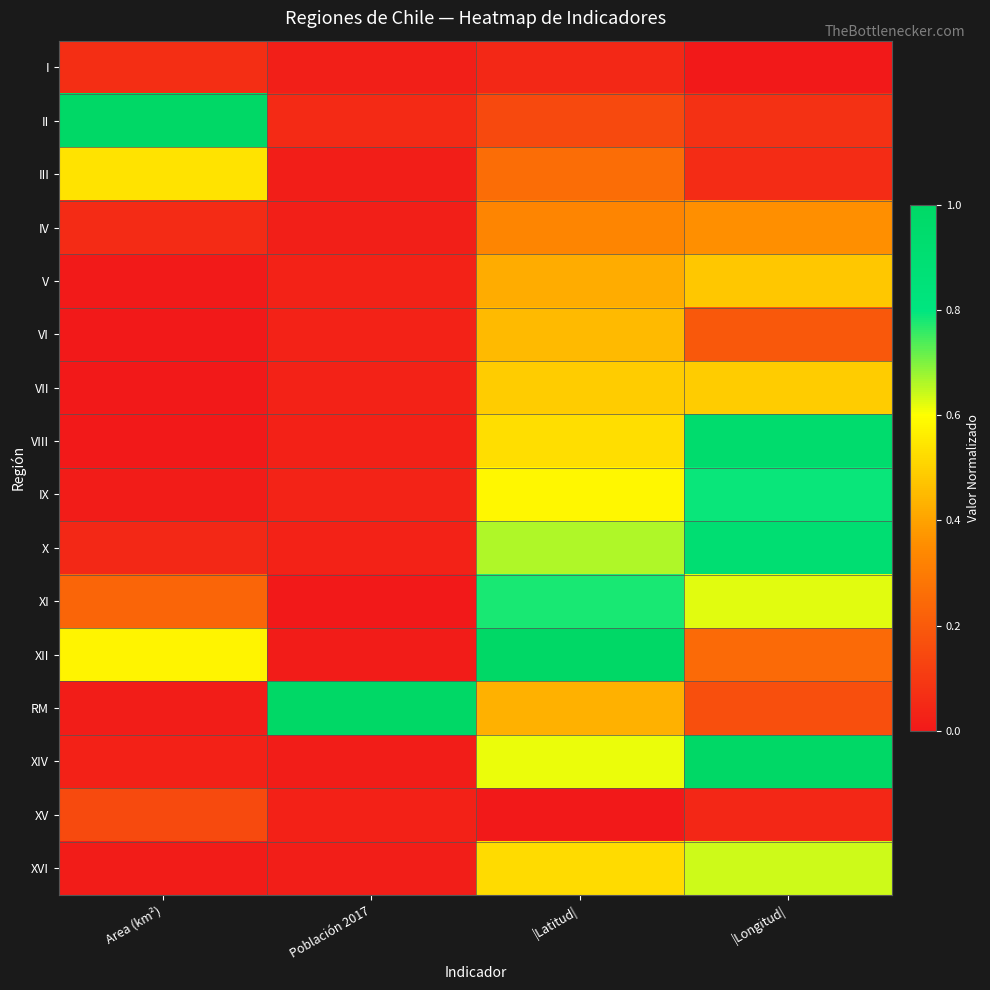

Reading left to right, extract all data points from this chart.

I: Area (km²)=0.1	Población 2017=0.0	|Latitud|=0.0	|Longitud|=0.0
II: Area (km²)=1.0	Población 2017=0.1	|Latitud|=0.1	|Longitud|=0.1
III: Area (km²)=0.5	Población 2017=0.0	|Latitud|=0.3	|Longitud|=0.1
IV: Area (km²)=0.1	Población 2017=0.0	|Latitud|=0.3	|Longitud|=0.4
V: Area (km²)=0.0	Población 2017=0.0	|Latitud|=0.4	|Longitud|=0.5
VI: Area (km²)=0.0	Población 2017=0.0	|Latitud|=0.5	|Longitud|=0.2
VII: Area (km²)=0.0	Población 2017=0.0	|Latitud|=0.5	|Longitud|=0.5
VIII: Area (km²)=0.0	Población 2017=0.0	|Latitud|=0.5	|Longitud|=0.9
IX: Area (km²)=0.0	Población 2017=0.0	|Latitud|=0.6	|Longitud|=0.8
X: Area (km²)=0.0	Población 2017=0.0	|Latitud|=0.7	|Longitud|=0.9
XI: Area (km²)=0.2	Población 2017=0.0	|Latitud|=0.8	|Longitud|=0.6
XII: Area (km²)=0.6	Población 2017=0.0	|Latitud|=1.0	|Longitud|=0.2
RM: Area (km²)=0.0	Población 2017=1.0	|Latitud|=0.4	|Longitud|=0.2
XIV: Area (km²)=0.0	Población 2017=0.0	|Latitud|=0.6	|Longitud|=1.0
XV: Area (km²)=0.2	Población 2017=0.0	|Latitud|=0.0	|Longitud|=0.0
XVI: Area (km²)=0.0	Población 2017=0.0	|Latitud|=0.5	|Longitud|=0.6